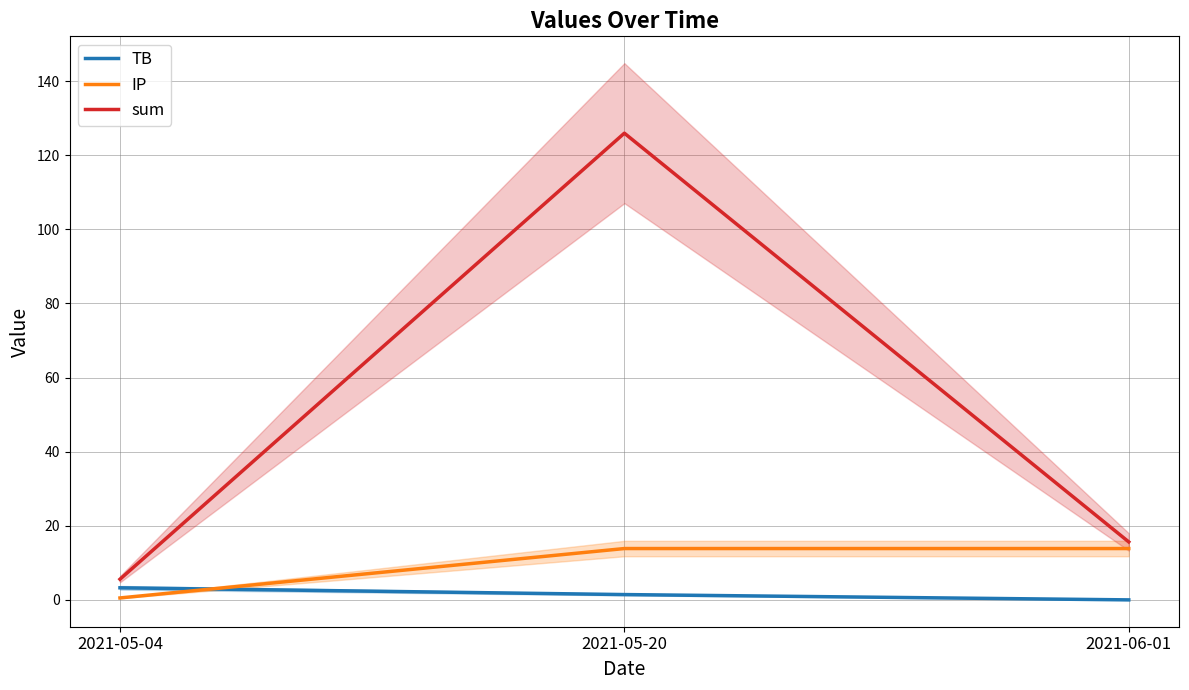

Rank the categories by sum value from lowest to highest.

2021-05-04, 2021-06-01, 2021-05-20